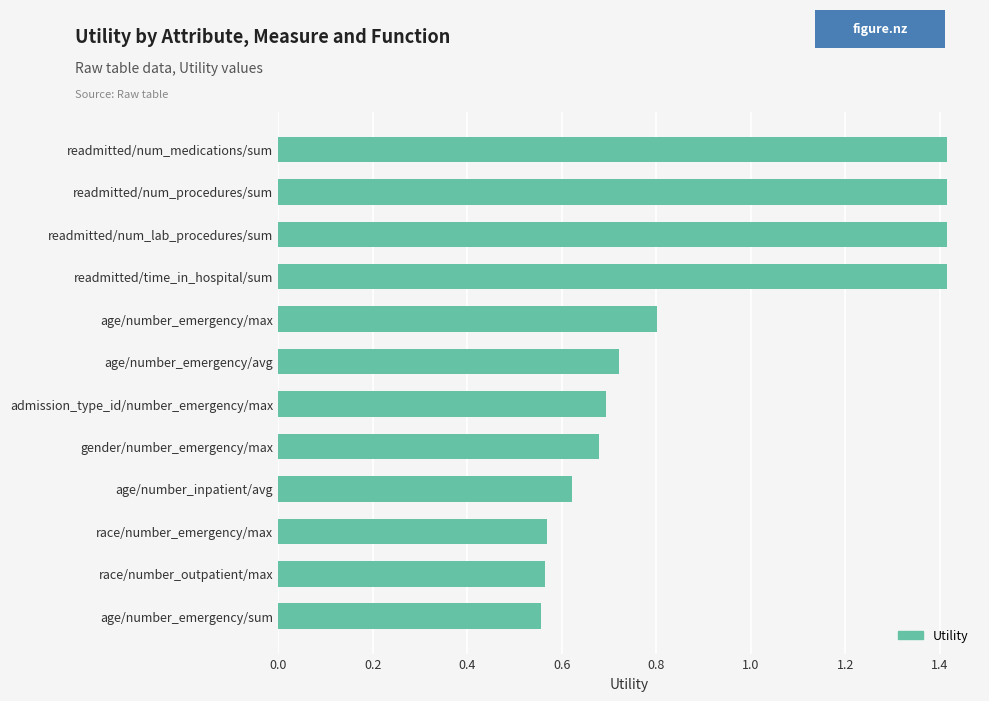

What is the difference between the maximum and minimum values?

0.9